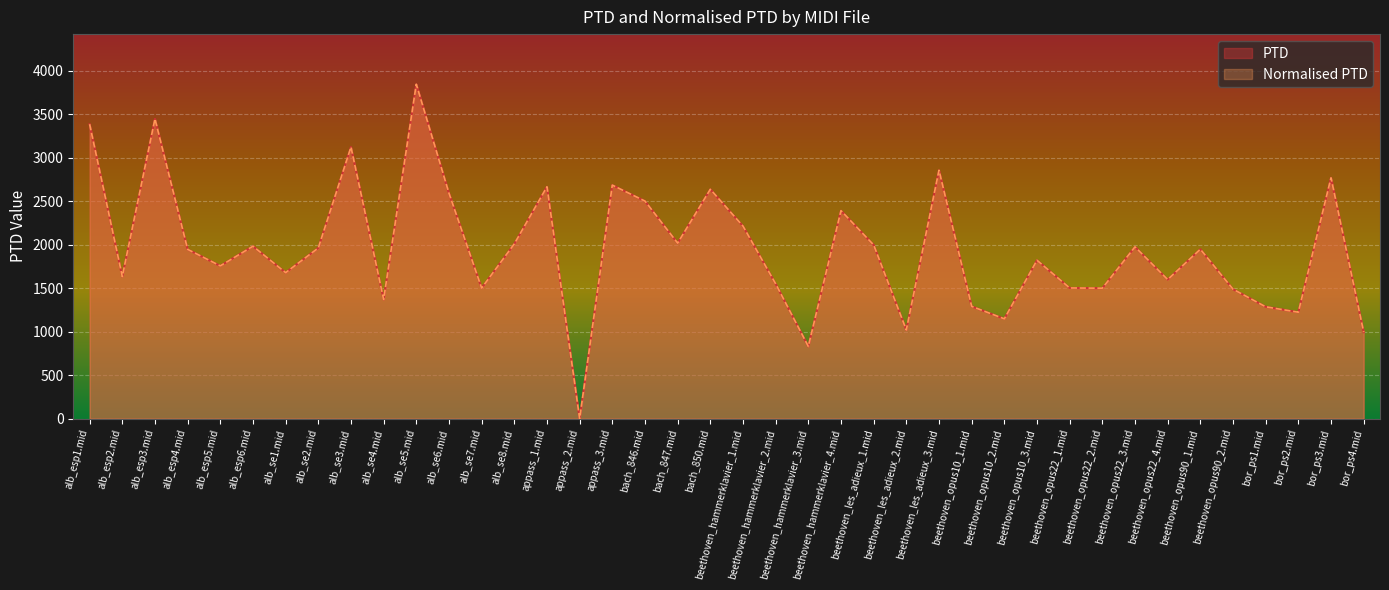

Rank the series by their maximum value, from highest to lowest.

PTD, Normalised PTD